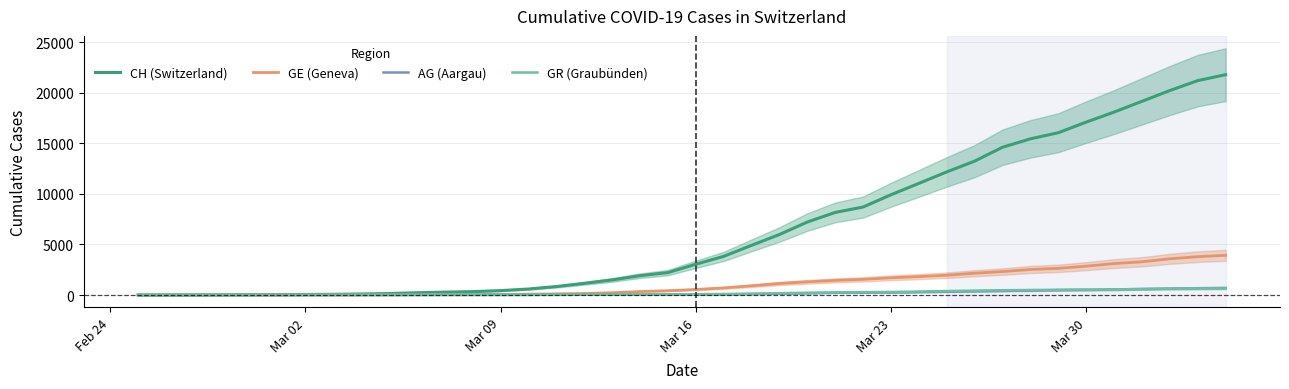

Which series has the widest spread of values?

CH (Switzerland)